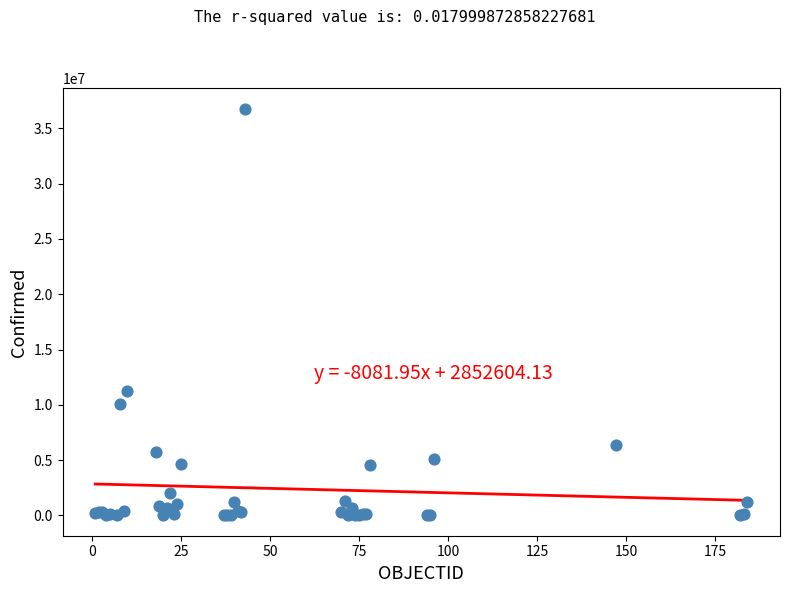

What Y value in the scatter plot is closest to 18399459?

11295446